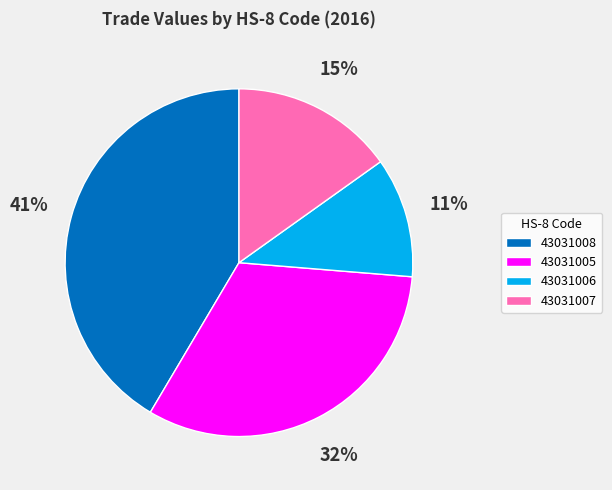

Count the number of slices in the pie.

4